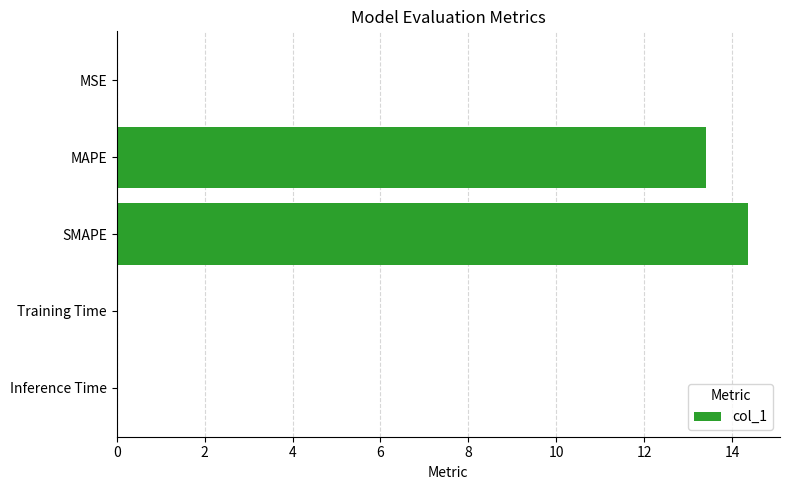

True or false: the data shows 4.2 at SMAPE.

False